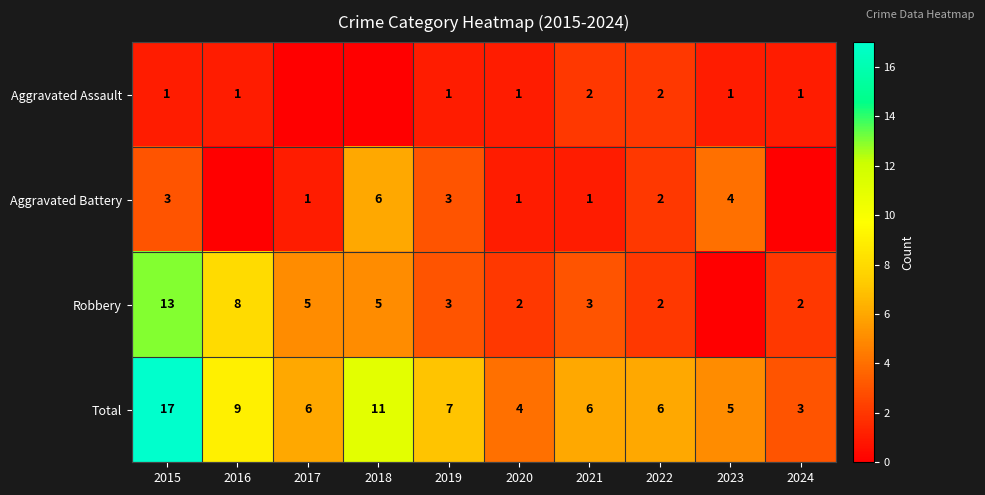

Is the value of Aggravated Assault at 2022 greater than the value of Total at 2022?

No